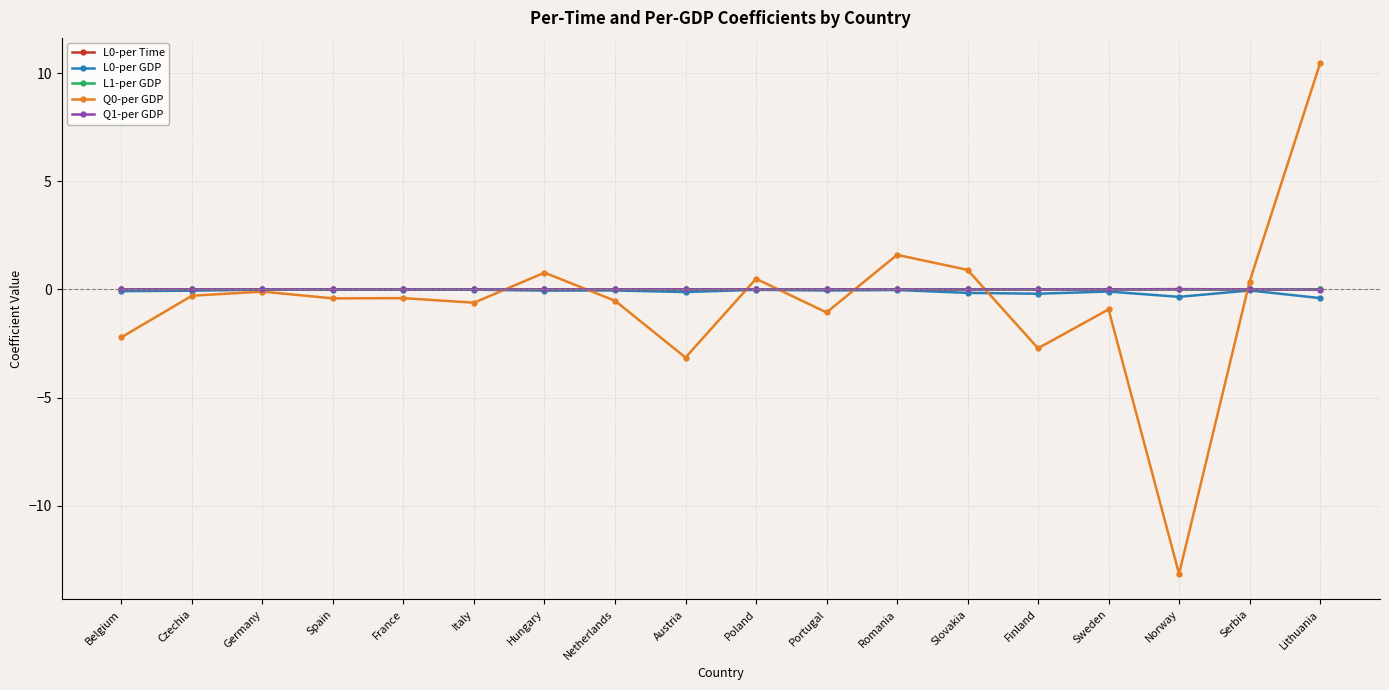

Is the value of Q0-per GDP at Lithuania greater than the value of L1-per GDP at Hungary?

Yes